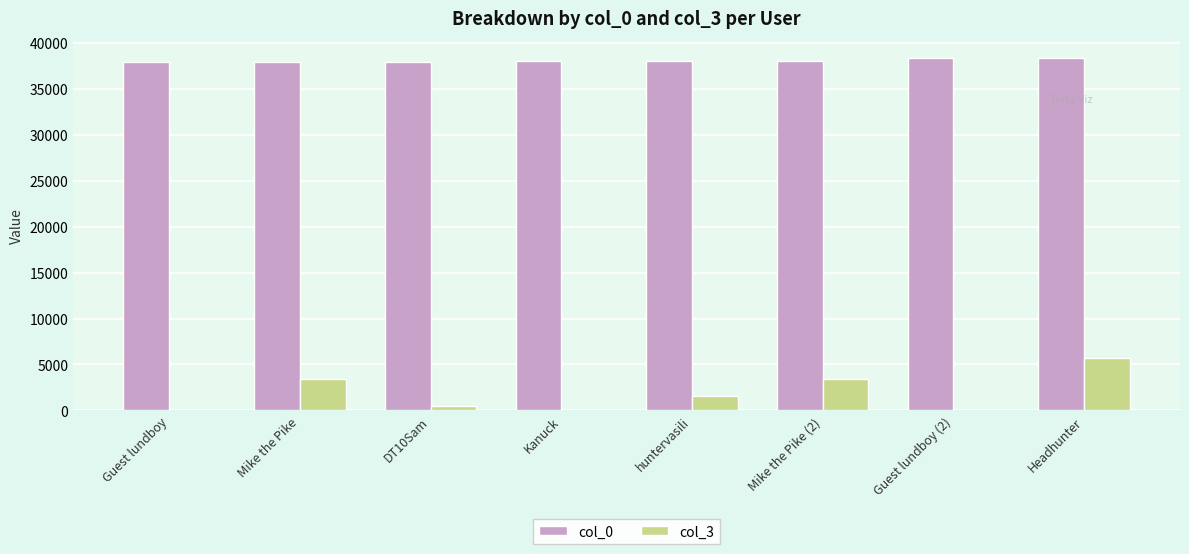

What is the total value across all series at Mike the Pike (2)?

41460